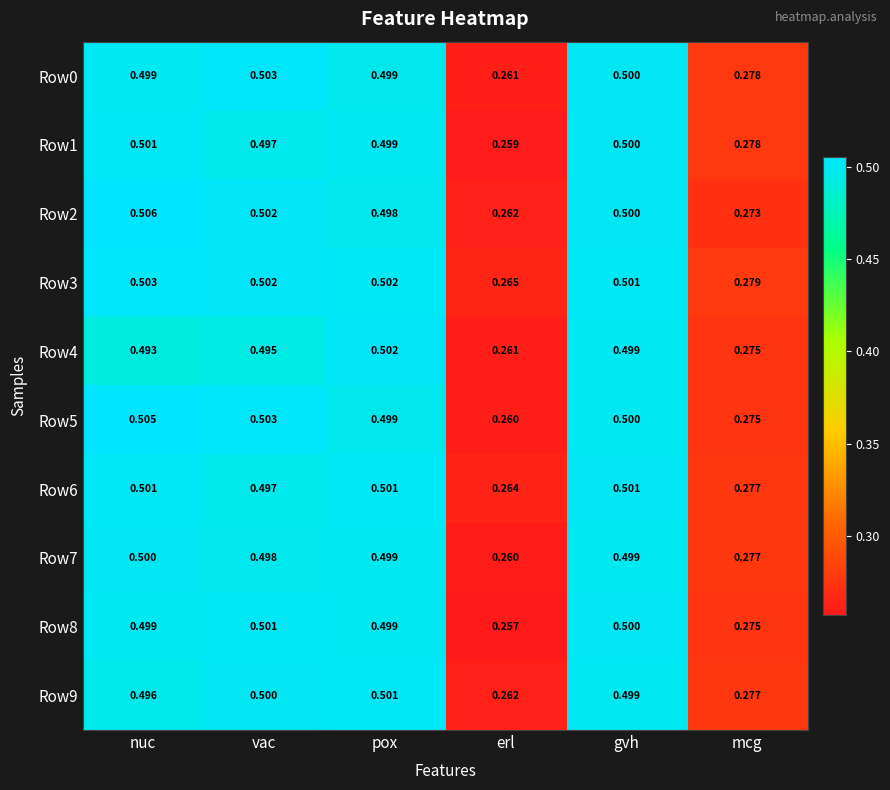

At which label is Row1 closest to 0?

erl